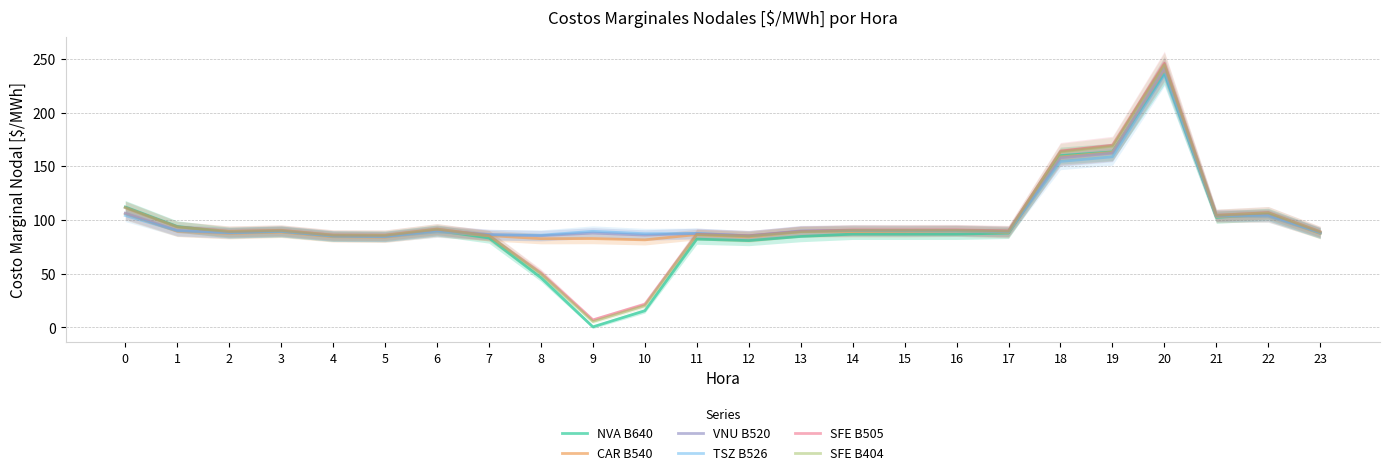

What is the value of the CAR B540 point at the 4th from the left?

88.7